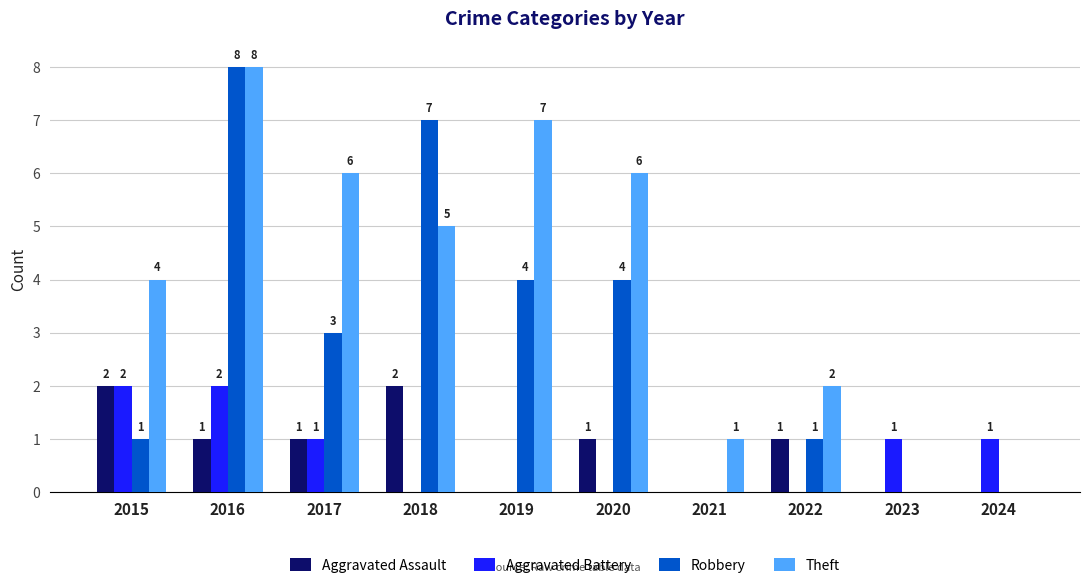

Reading left to right, transcribe all the data shown in this chart.

Aggravated Assault: 2015=2	2016=1	2017=1	2018=2	2019=0	2020=1	2021=0	2022=1	2023=0	2024=0
Aggravated Battery: 2015=2	2016=2	2017=1	2018=0	2019=0	2020=0	2021=0	2022=0	2023=1	2024=1
Robbery: 2015=1	2016=8	2017=3	2018=7	2019=4	2020=4	2021=0	2022=1	2023=0	2024=0
Theft: 2015=4	2016=8	2017=6	2018=5	2019=7	2020=6	2021=1	2022=2	2023=0	2024=0